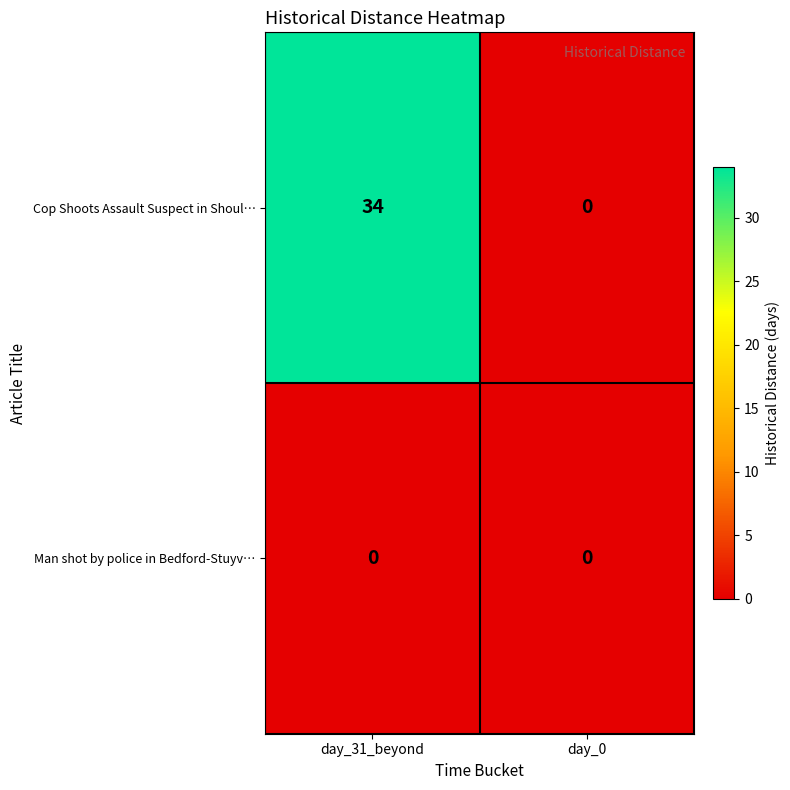

At how many categories does at least one series exceed 31?

1